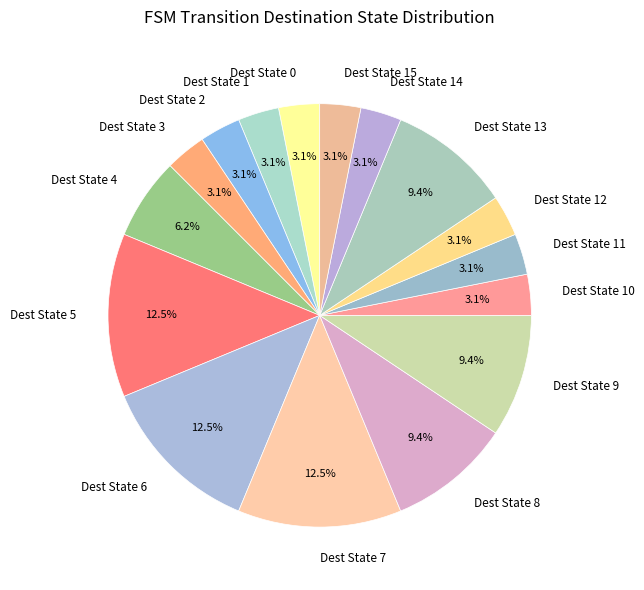

Approximately how many times larger is the value at Dest State 6 compared to Dest State 3?

4.0